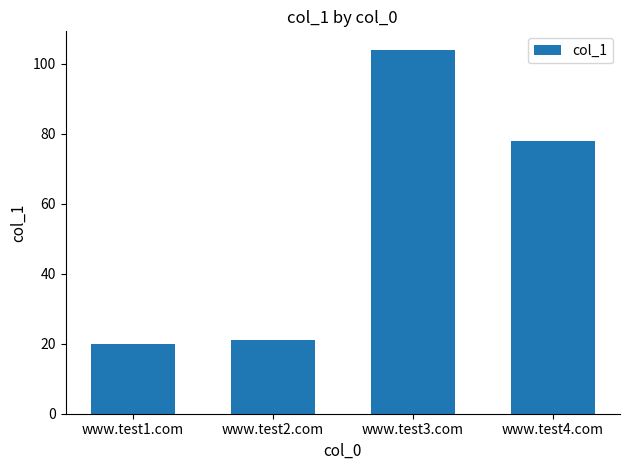

What is the label of the 4th bar from the left?

www.test4.com